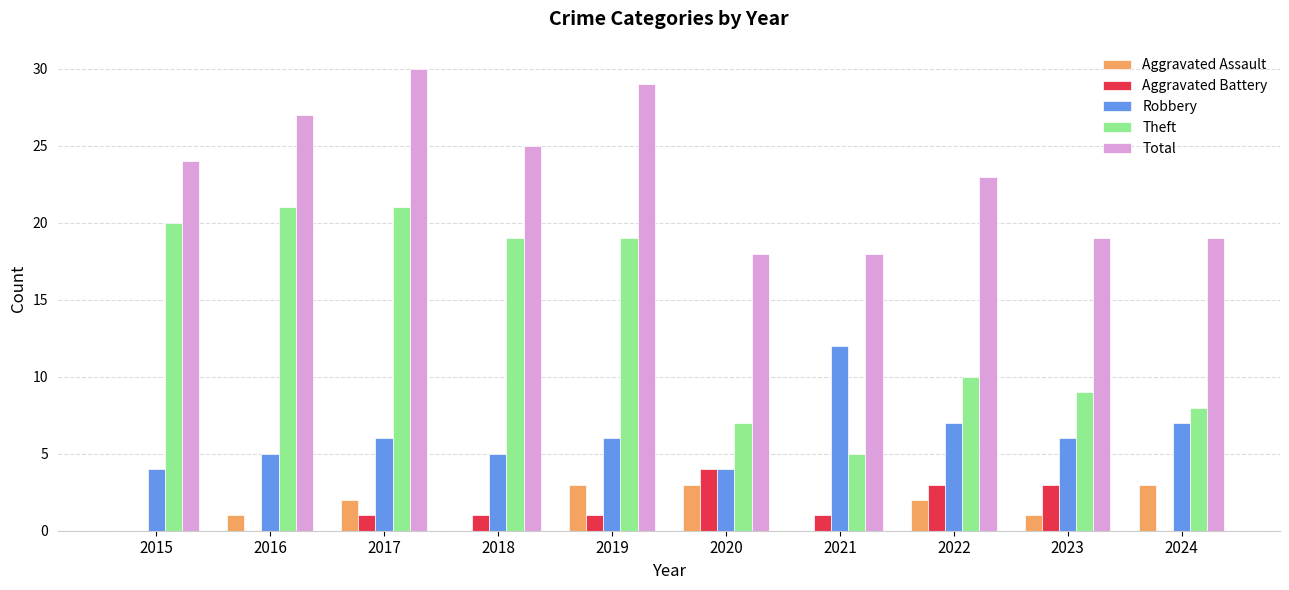

Reading left to right, what are all the values shown in this chart?

Aggravated Assault: 0	1	2	0	3	3	0	2	1	3
Aggravated Battery: 0	0	1	1	1	4	1	3	3	0
Robbery: 4	5	6	5	6	4	12	7	6	7
Theft: 20	21	21	19	19	7	5	10	9	8
Total: 24	27	30	25	29	18	18	23	19	19